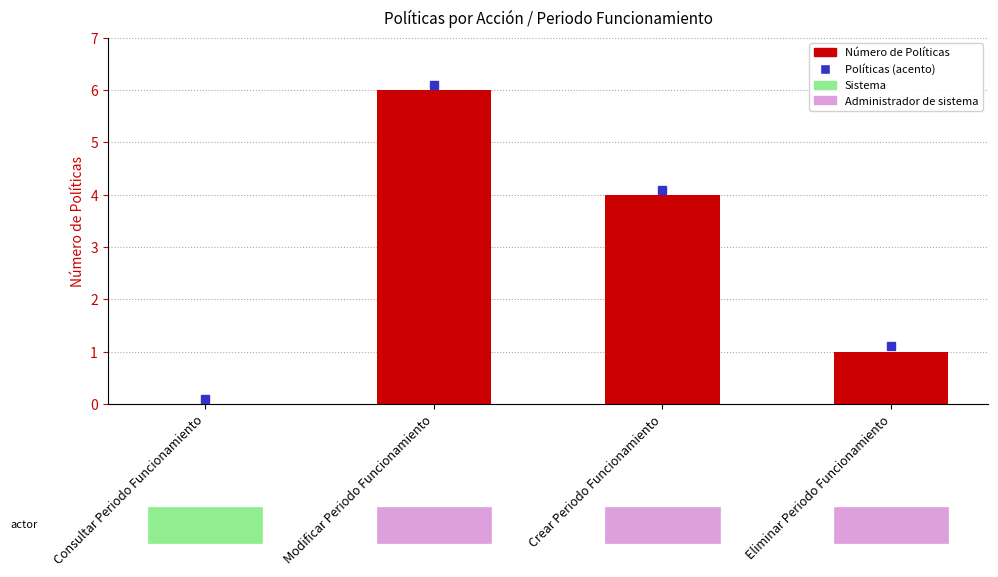

Count the values in the range 1 to 6.

3